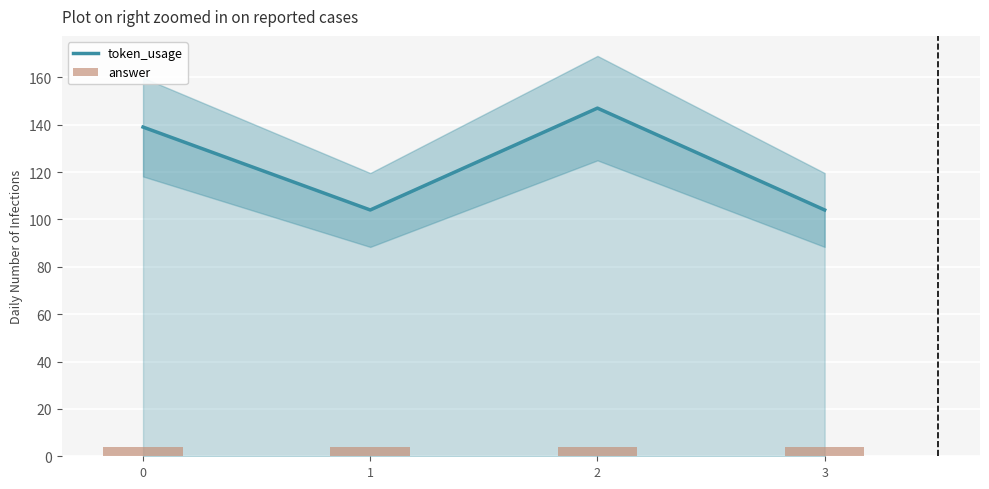

Reading left to right, list all the values displayed in this chart.

token_usage: 0=139	1=104	2=147	3=104
answer: 0=4	1=4	2=4	3=4